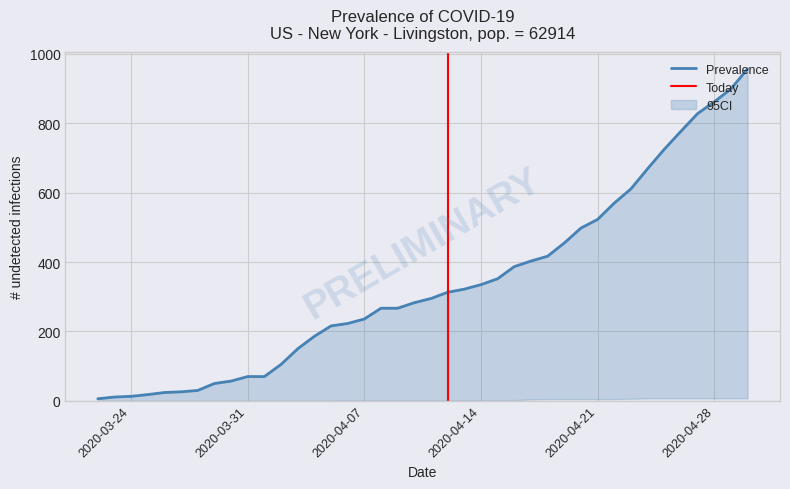

The value of Active at 04-12-2020 is 311. True or false?

True